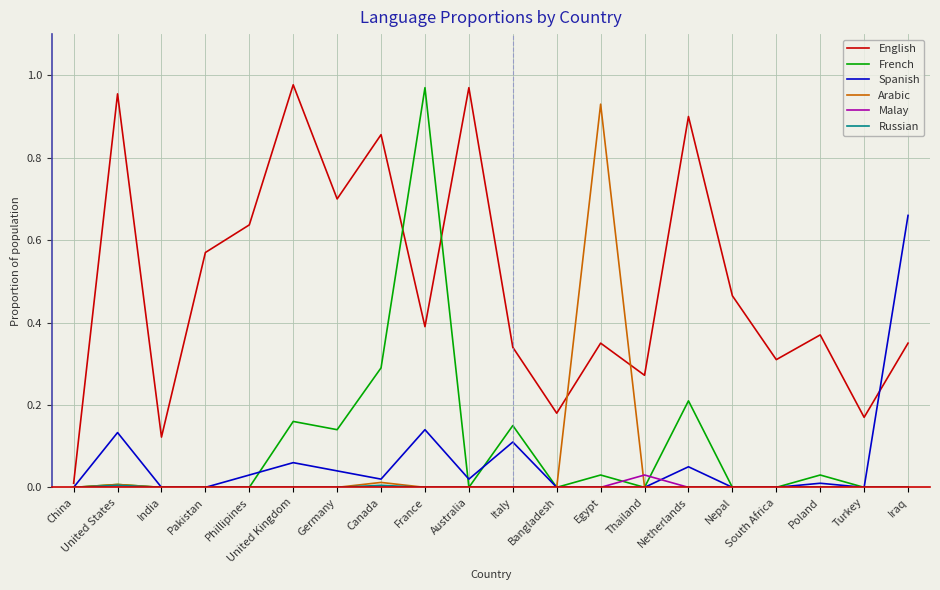

How many categories are shown in the chart?

20